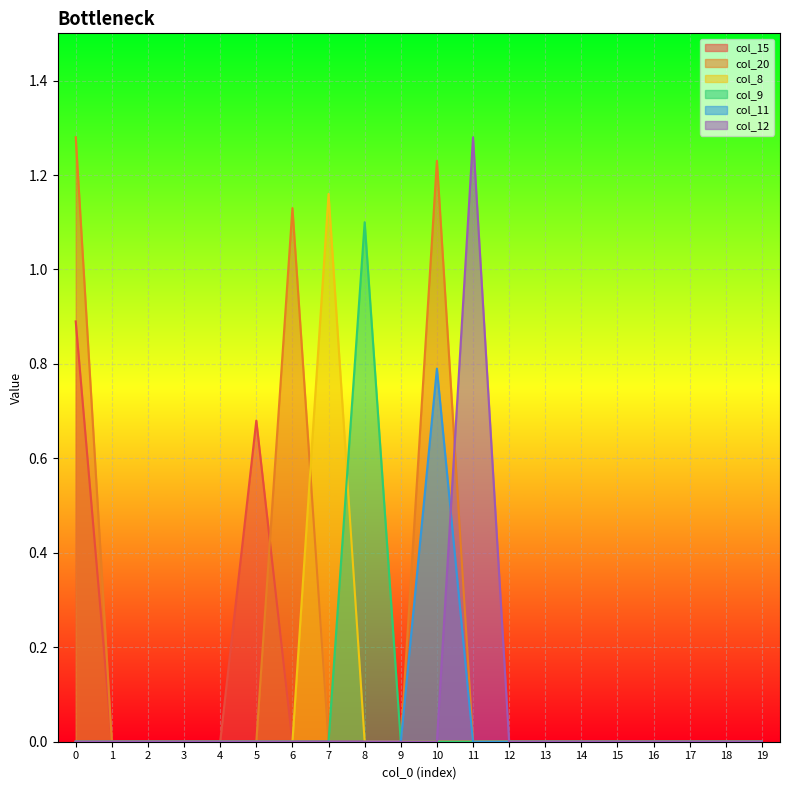

What is the greatest value displayed?

1.3